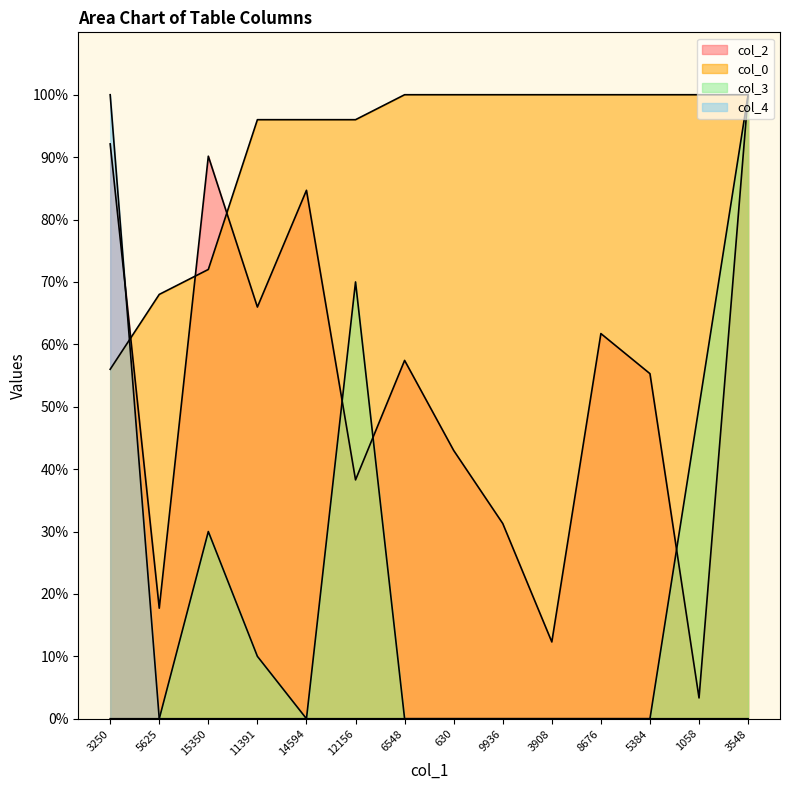

What is the sum of the col_3 values at 630 and 3548?

100.0